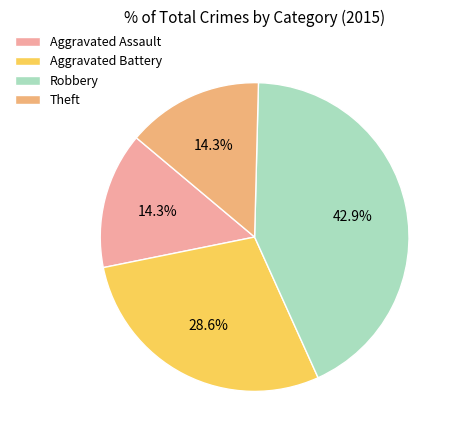

Is there any slice that represents more than half of the pie?

No